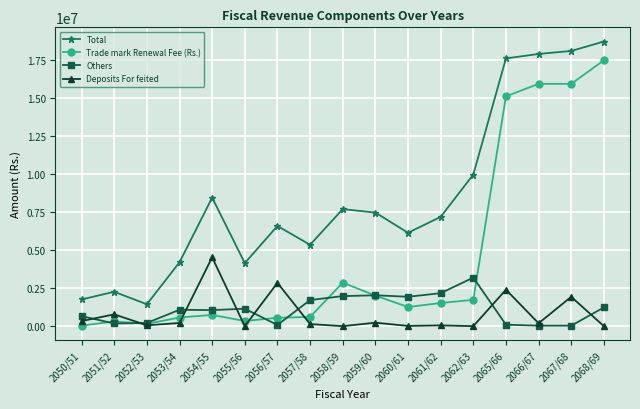

Which series has the widest spread of values?

Trade mark Renewal Fee (Rs.)